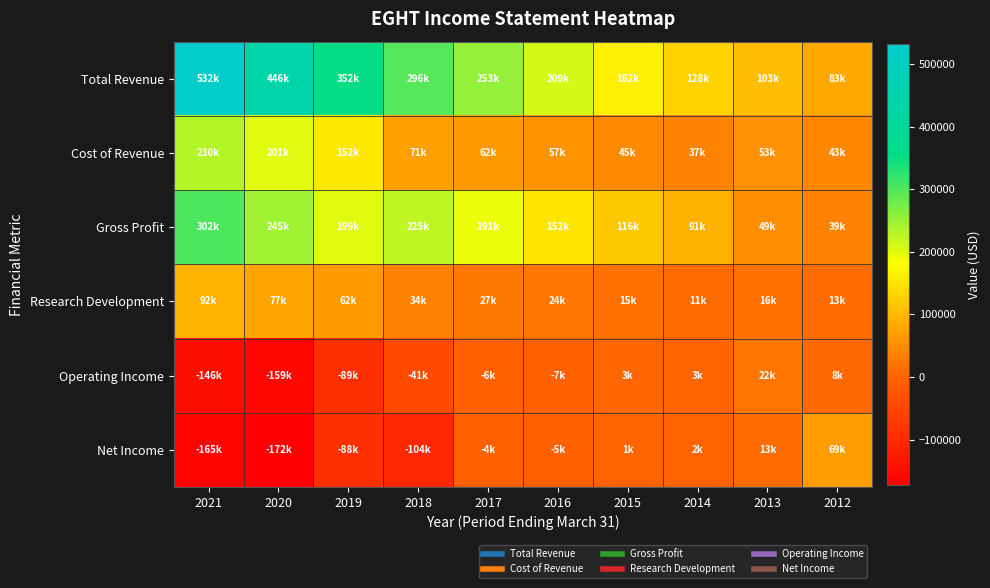

Reading left to right, transcribe all the data shown in this chart.

Total Revenue: 2021=532300	2020=446200	2019=352600	2018=296500	2017=253400	2016=209300	2015=162400	2014=128600	2013=103800	2012=83400
Cost of Revenue: 2021=230200	2020=201200	2019=152800	2018=71200	2017=62100	2016=57200	2015=45600	2014=37600	2013=53900	2012=43900
Gross Profit: 2021=302200	2020=245000	2019=199800	2018=225300	2017=191300	2016=152100	2015=116800	2014=91000	2013=49900	2012=39500
Research Development: 2021=92000	2020=77800	2019=62100	2018=34800	2017=27500	2016=24000	2015=15100	2014=11600	2013=16300	2012=13500
Operating Income: 2021=-146100	2020=-159800	2019=-89600	2018=-41900	2017=-6700	2016=-7100	2015=3900	2014=3100	2013=22700	2012=8600
Net Income: 2021=-165600	2020=-172400	2019=-88700	2018=-104500	2017=-4800	2016=-5100	2015=1900	2014=2500	2013=13900	2012=69200